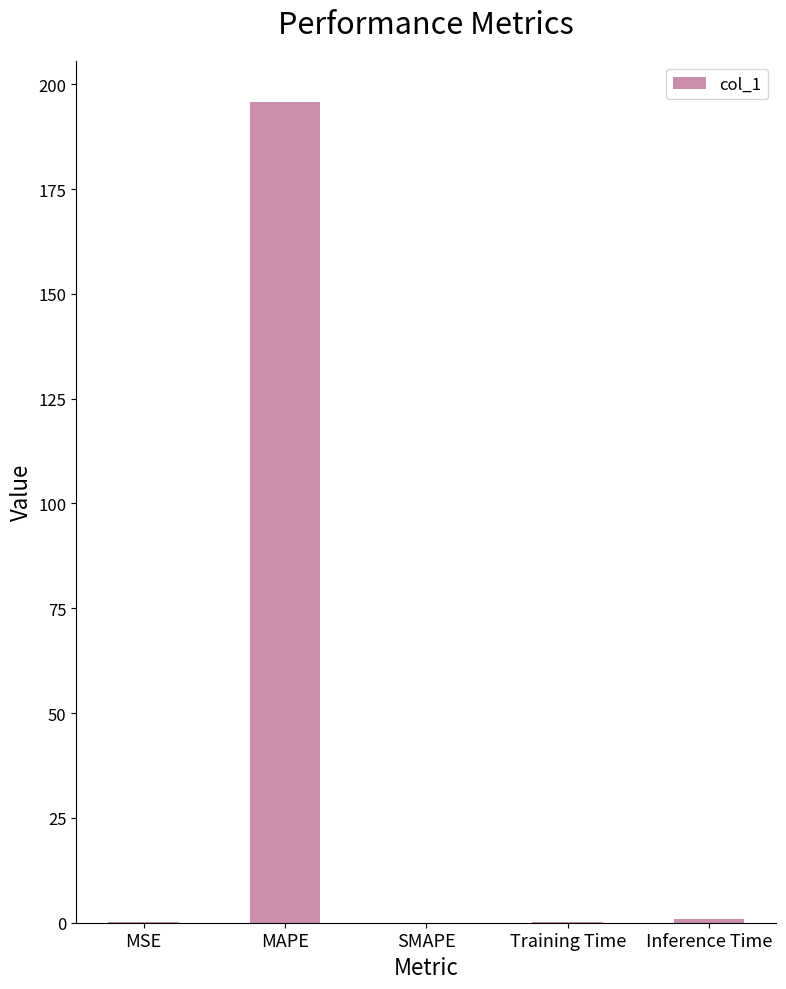

Which category has the highest value across all series?

MAPE